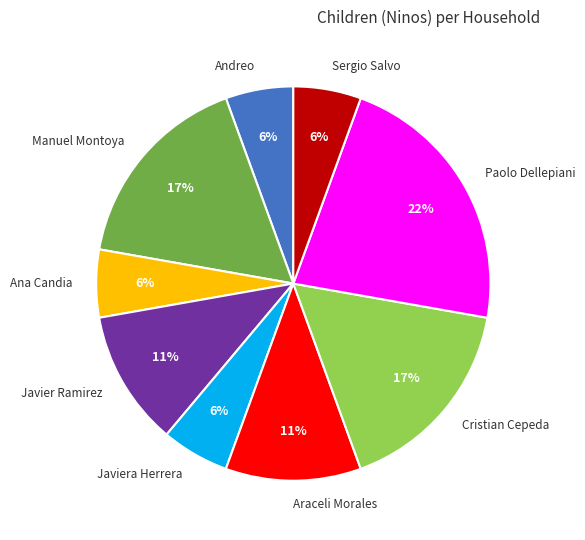

Combined, do Sergio Salvo and Andreo account for over 50%?

No